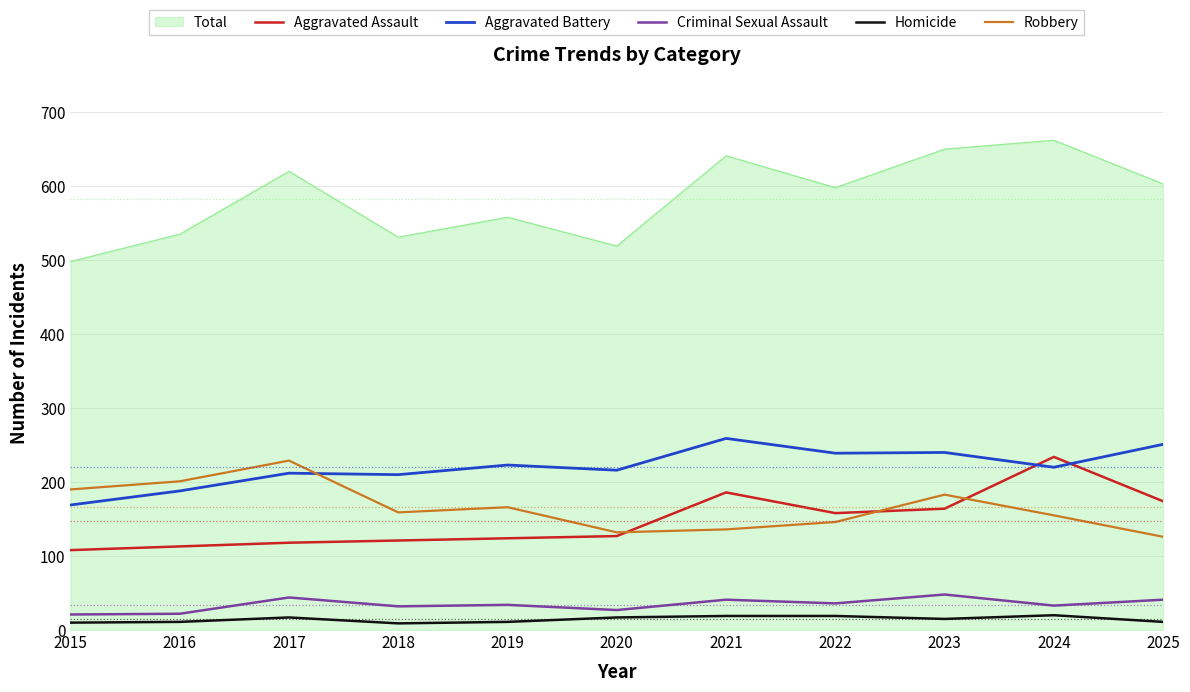

True or false: Robbery has a value of 52 at 2022.

False